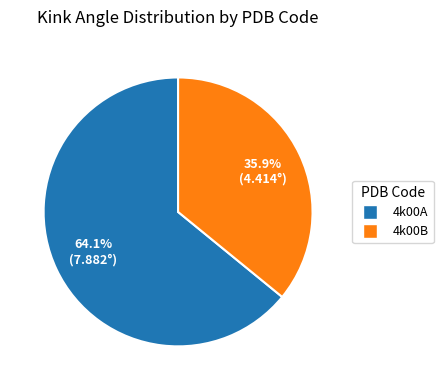

Is there a majority slice in this chart?

Yes